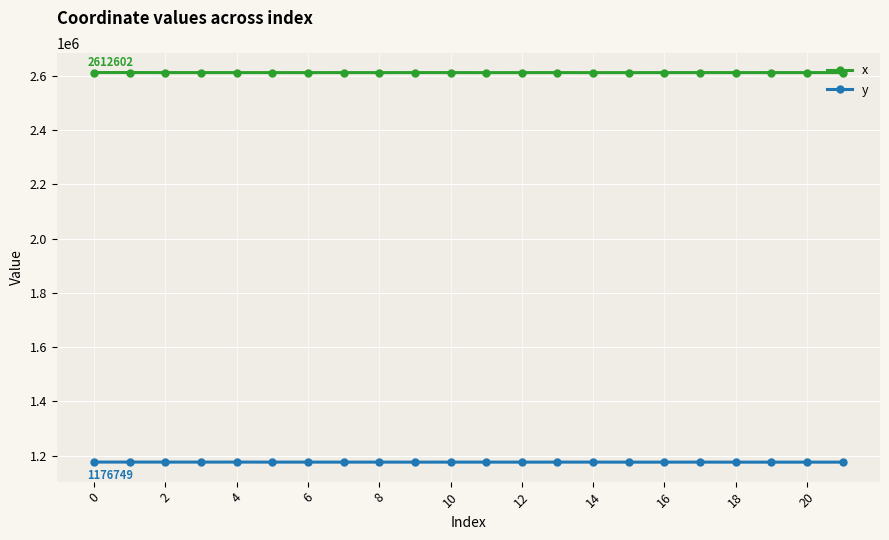

How many values in the x series are below 2612364?

11